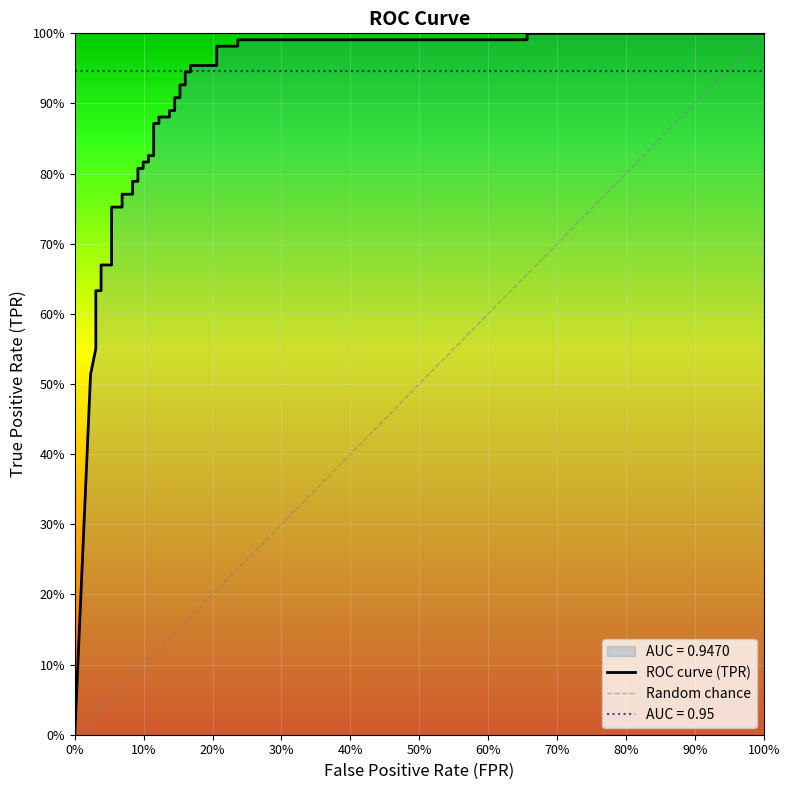

What is the difference between the maximum and minimum values?

1.0